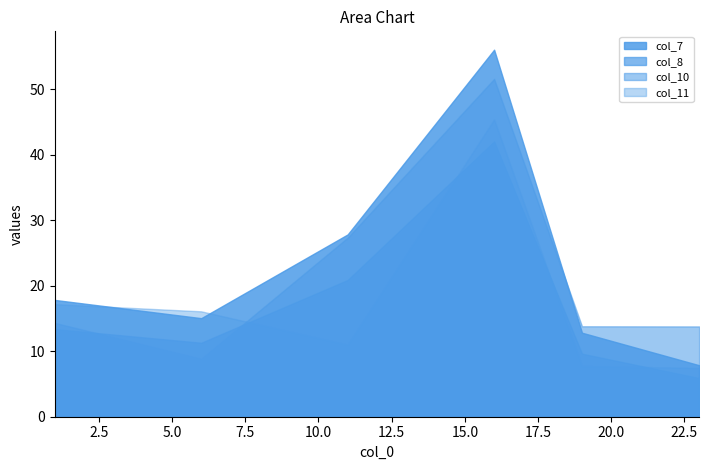

List the series in order of their peak value, lowest first.

col_8, col_11, col_10, col_7